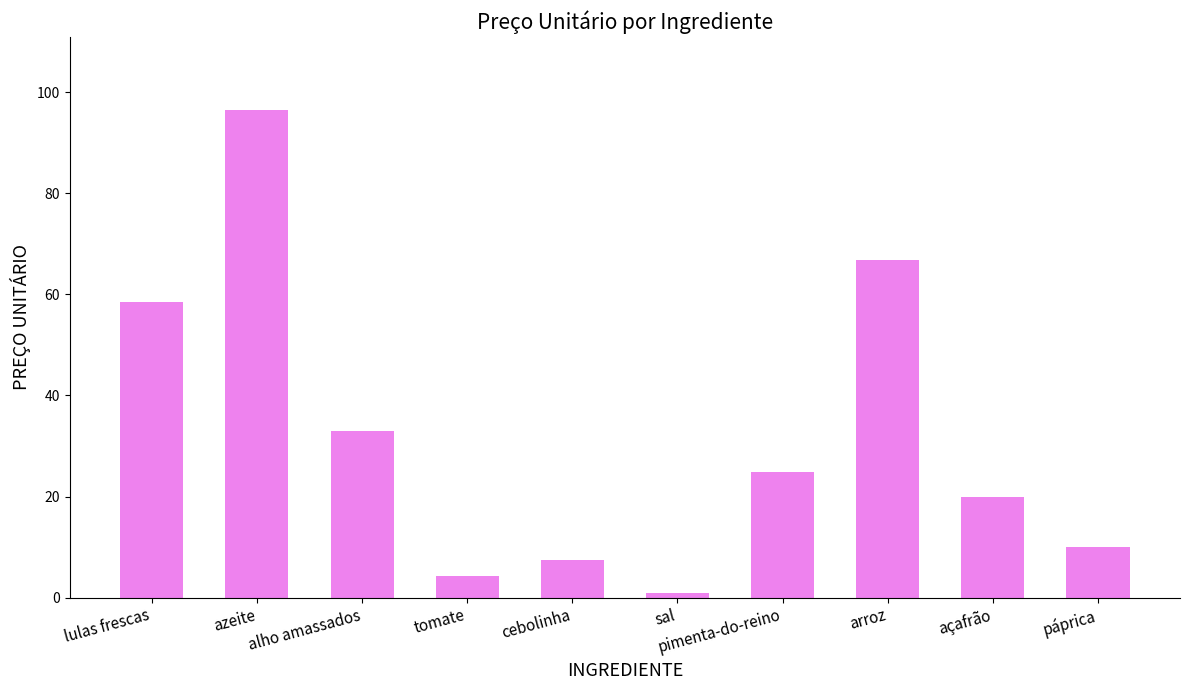

Between páprica and alho amassados, which is larger?

alho amassados